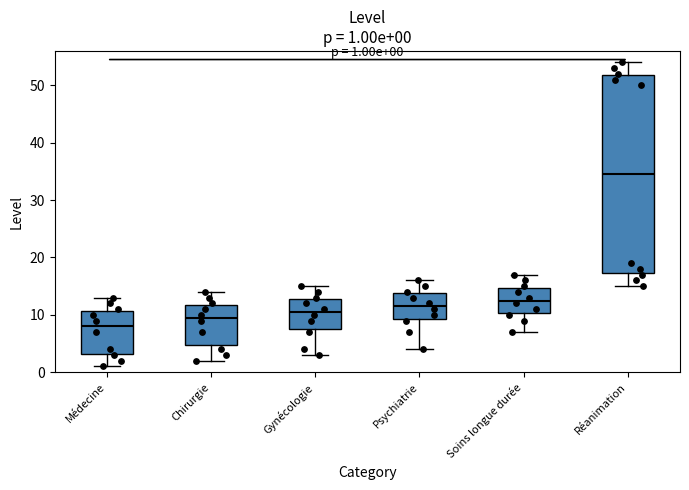

Which box is the tallest, from its lower edge to its upper edge?

Réanimation